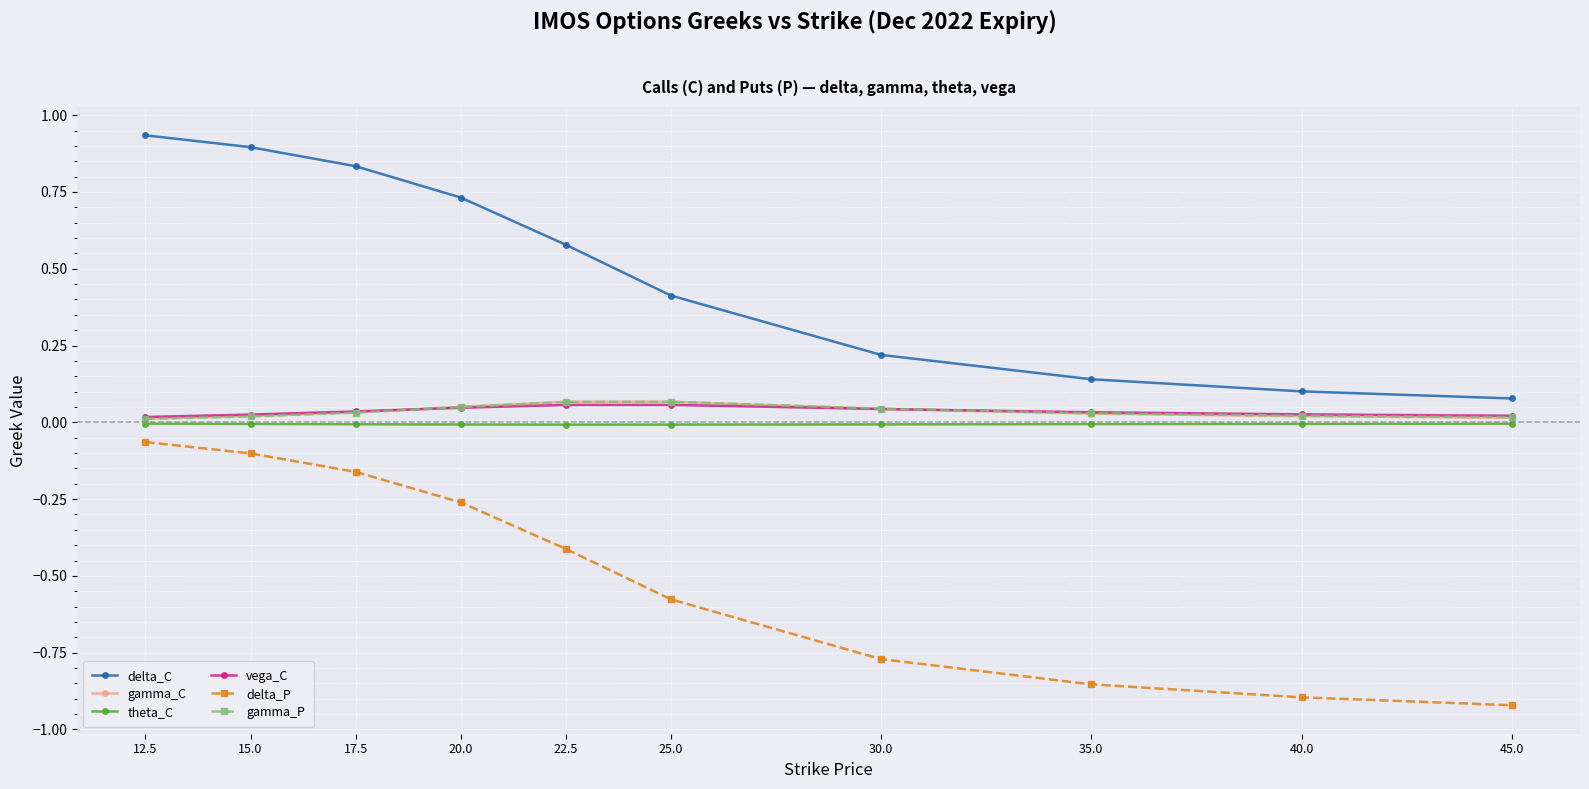

How many lines are shown in the chart?

6